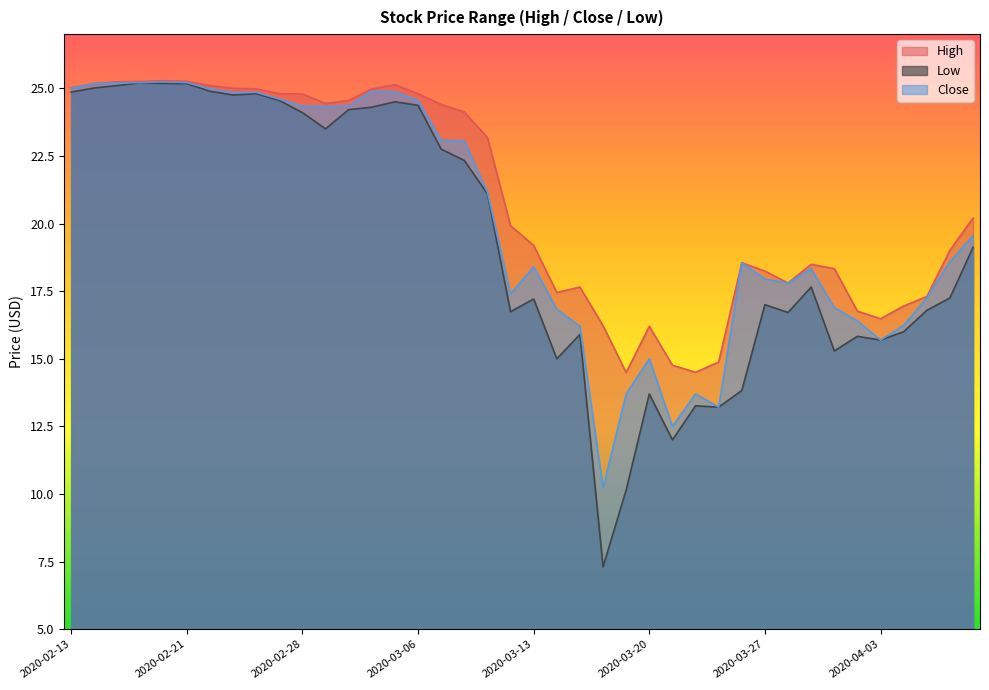

True or false: High and Close intersect in this chart.

False